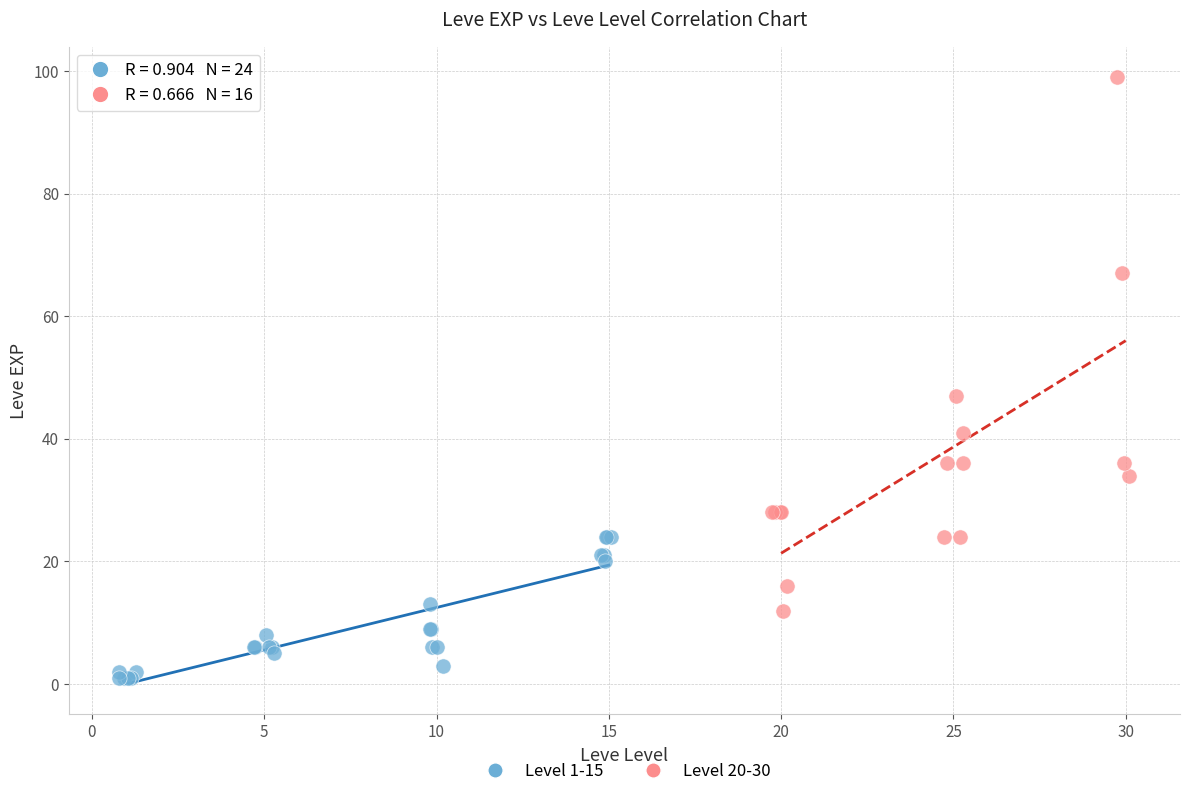

Which series reaches the minimum Y coordinate?

Level 1-15